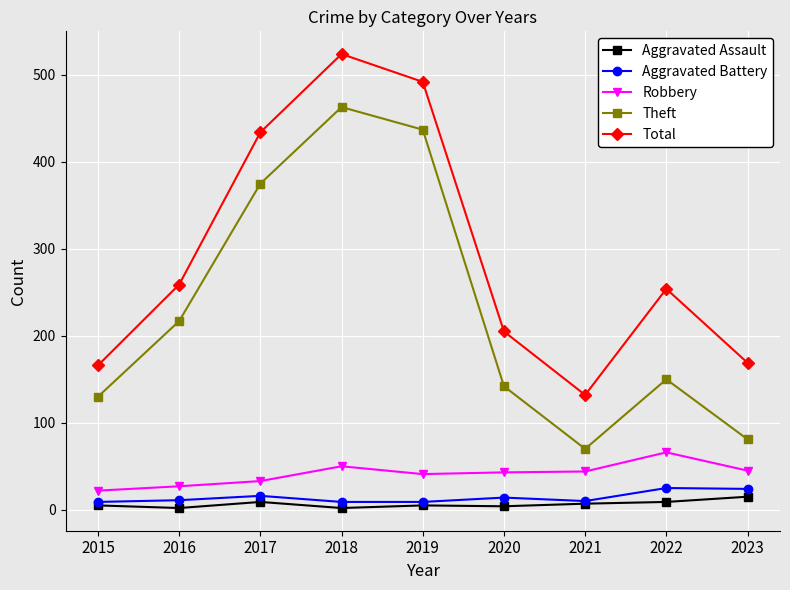

True or false: Total and Aggravated Assault intersect in this chart.

False